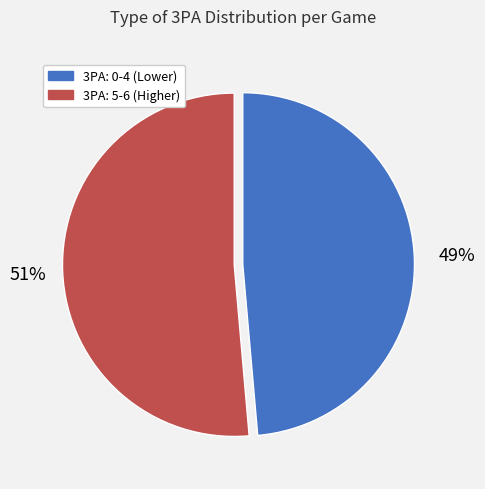

To the nearest percent, what is the average slice percentage?

50%